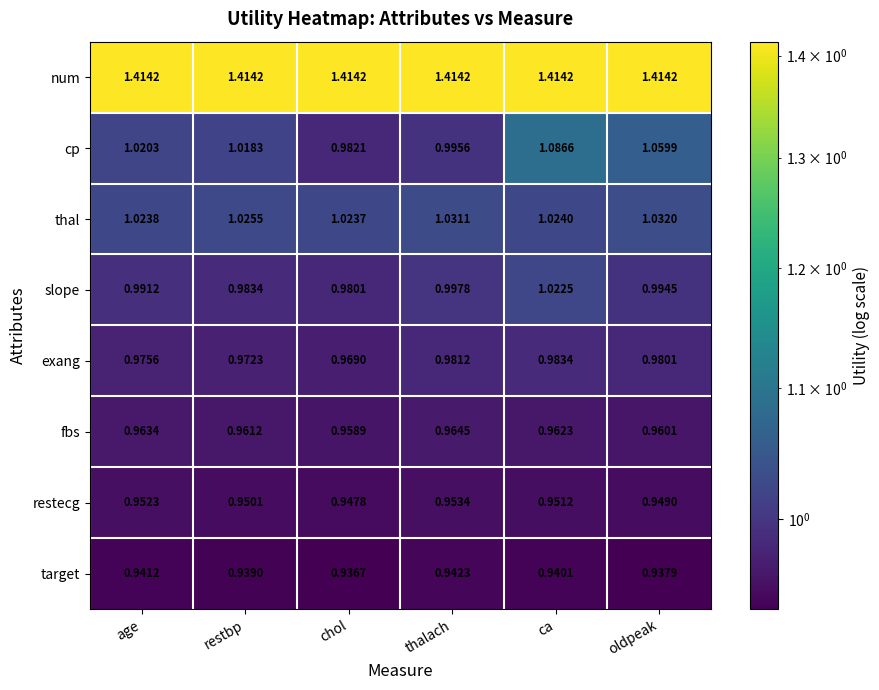

Which series has the largest total across all categories?

num